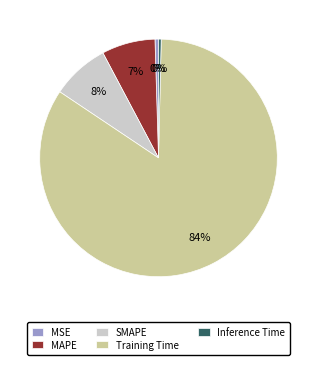

How many slices are in this pie chart?

5